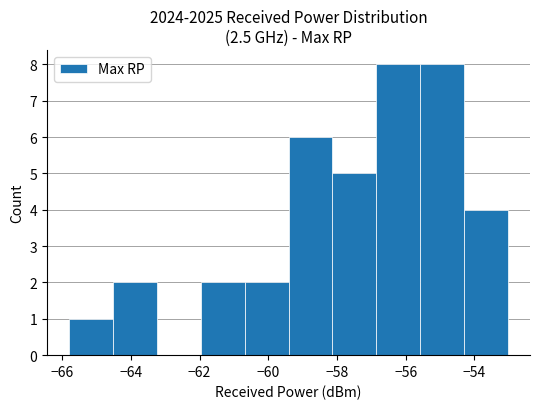

What is the height of the bar covering -65.8 to -64.6 on the x-axis? Neither the bar edges nor the heights are printed on the chart, so give them approximately, as read against the axes.

1